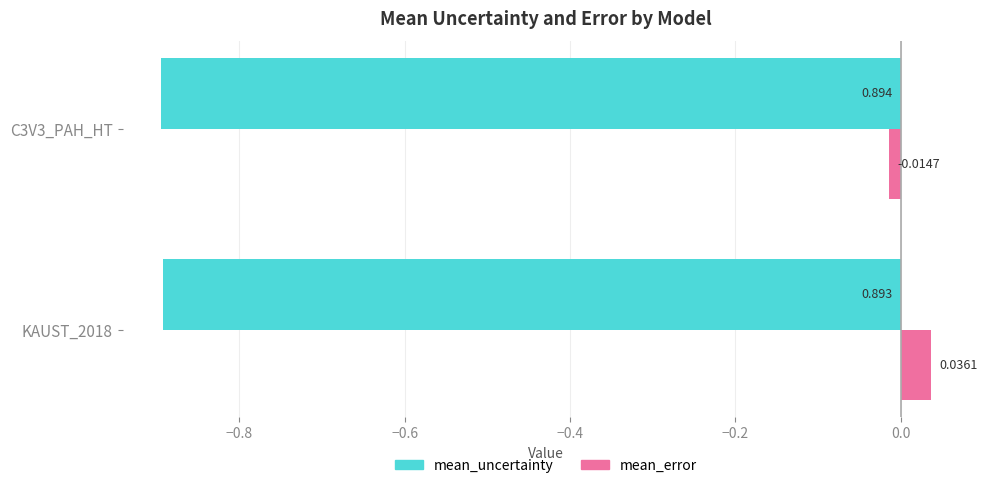

Is the value of mean_uncertainty at C3V3_PAH_HT greater than the value of mean_error at KAUST_2018?

No